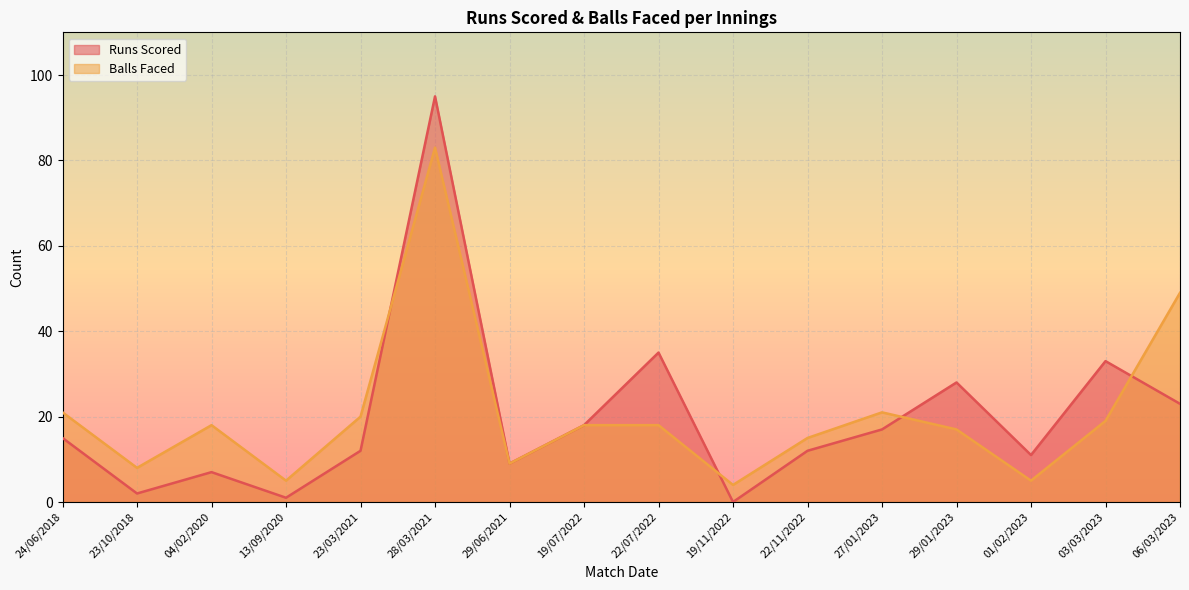

At 24/06/2018, list the series in order from largest to smallest.

Balls Faced, Runs Scored